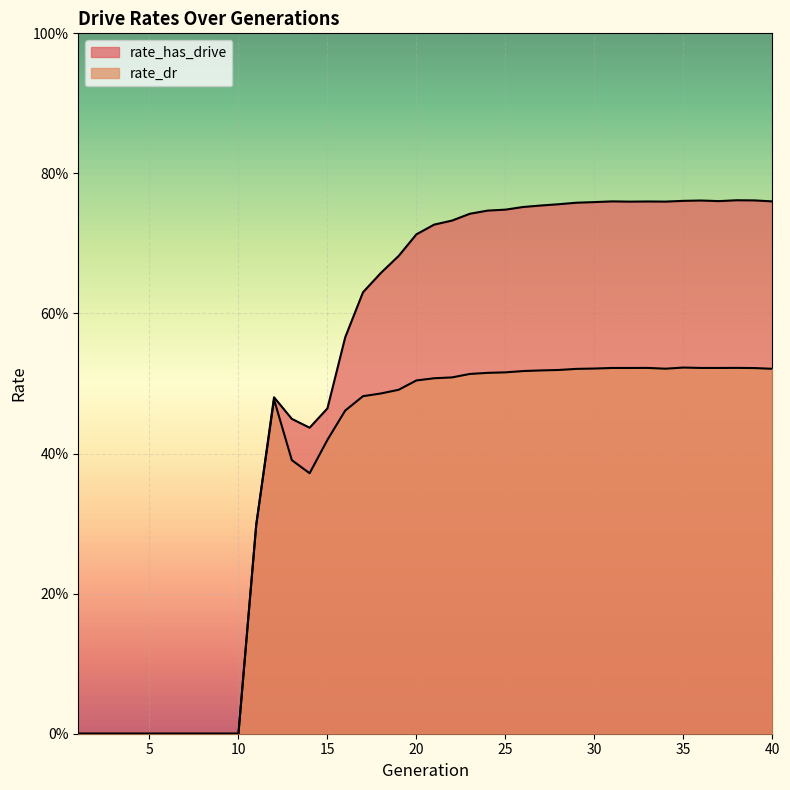

What is the value of the rate_has_drive point at the 21st from the left?

0.7